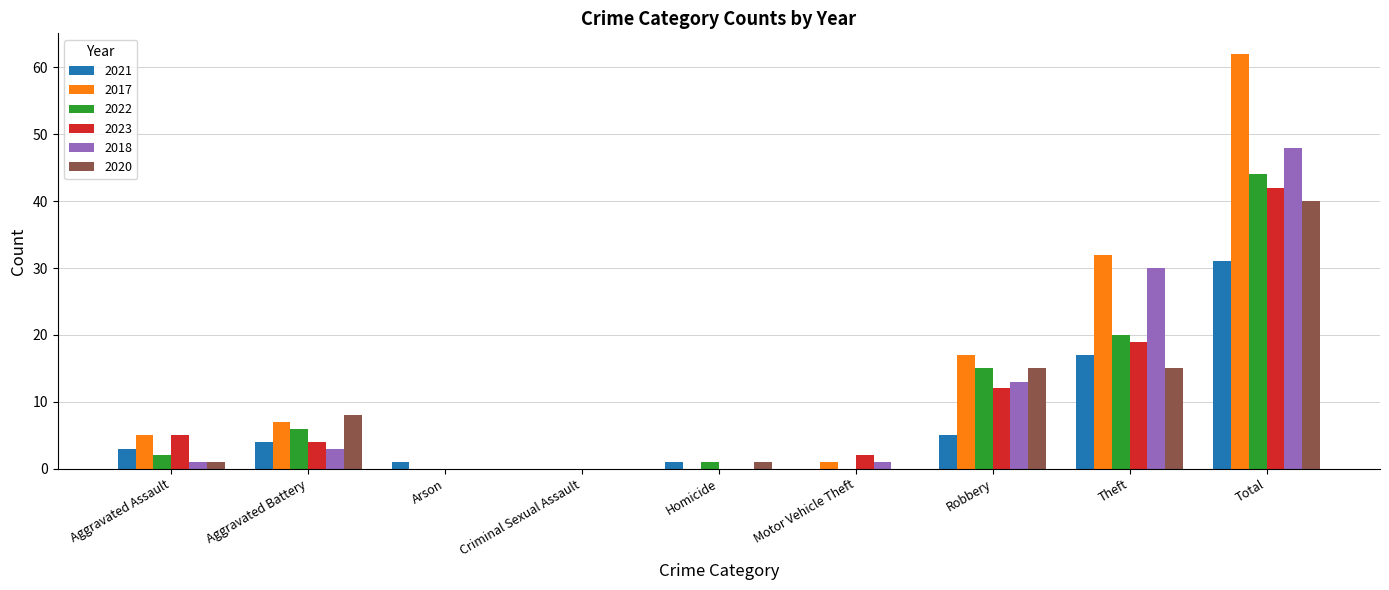

Is the value of 2017 at Aggravated Assault greater than the value of 2020 at Criminal Sexual Assault?

Yes